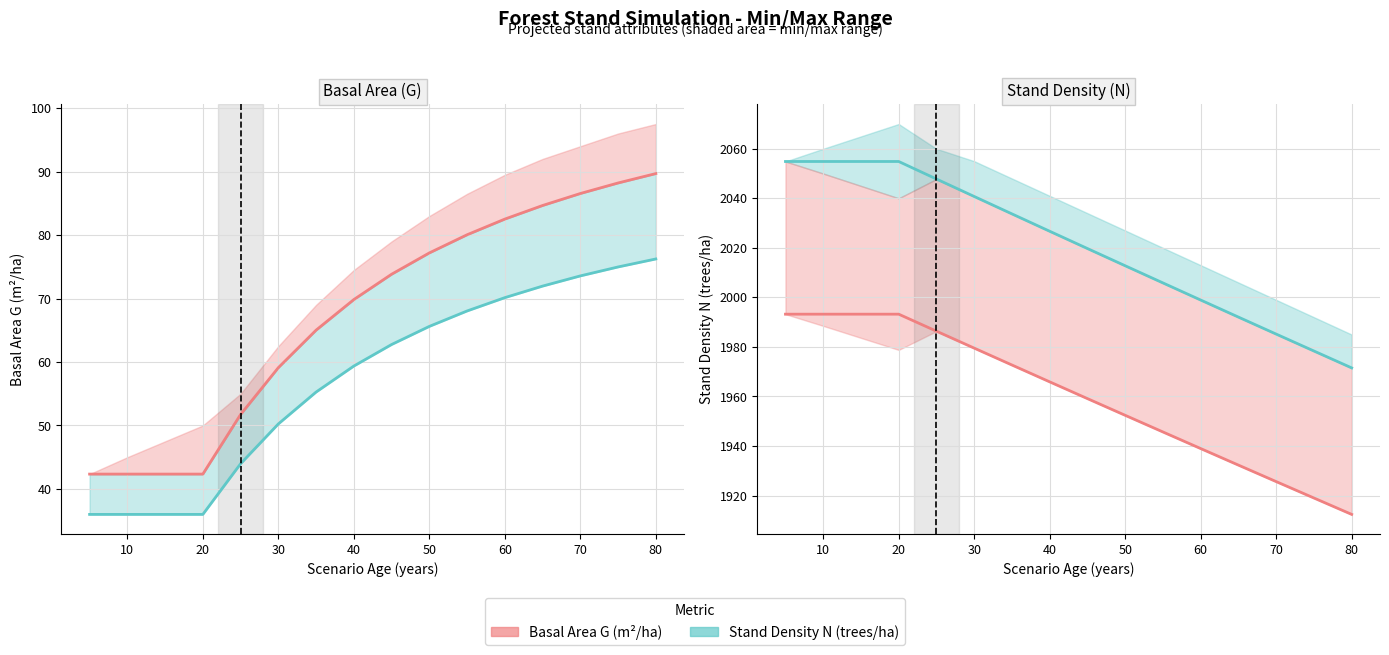

Which series has the largest total across all categories?

Stand Density N